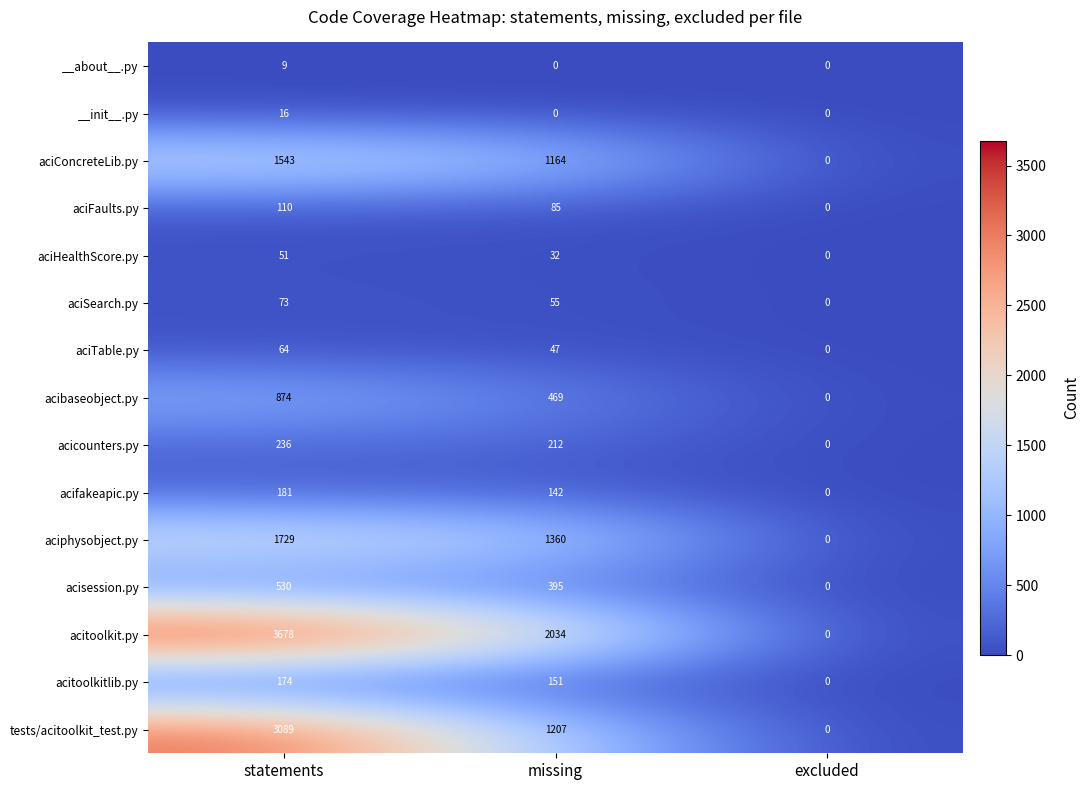

Which series has the largest total across all categories?

acitoolkit.py